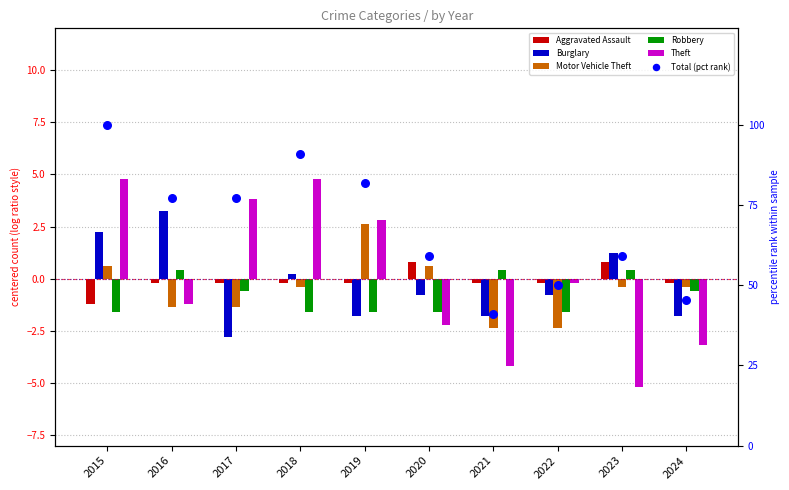

What is the total value across all series at 2020?

55.9